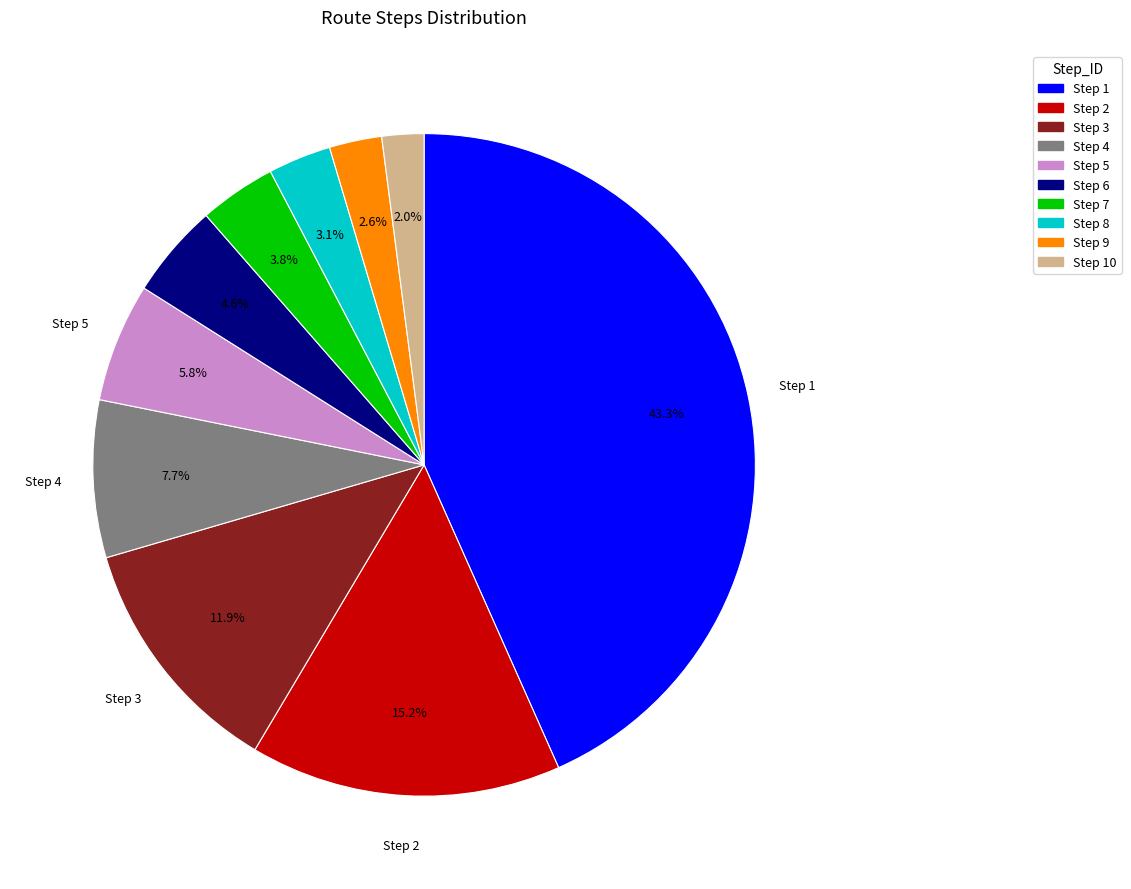

Is there any slice that represents more than half of the pie?

No